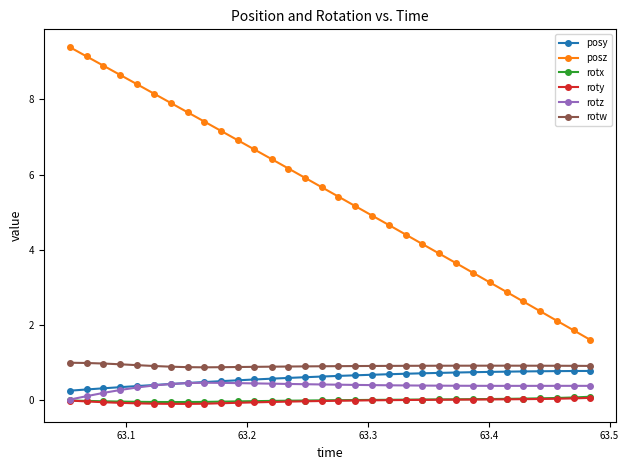

What is the greatest value displayed?

9.4